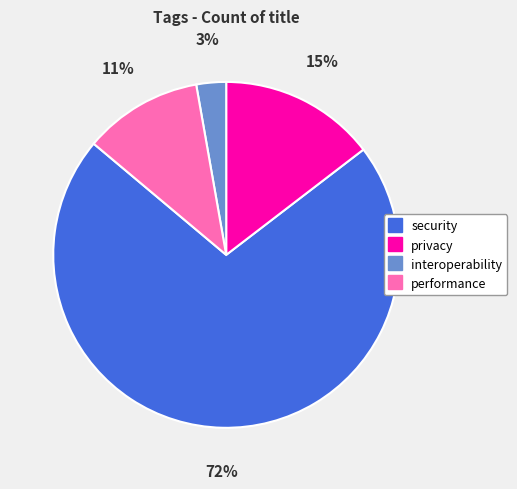

Which category accounts for the majority?

security